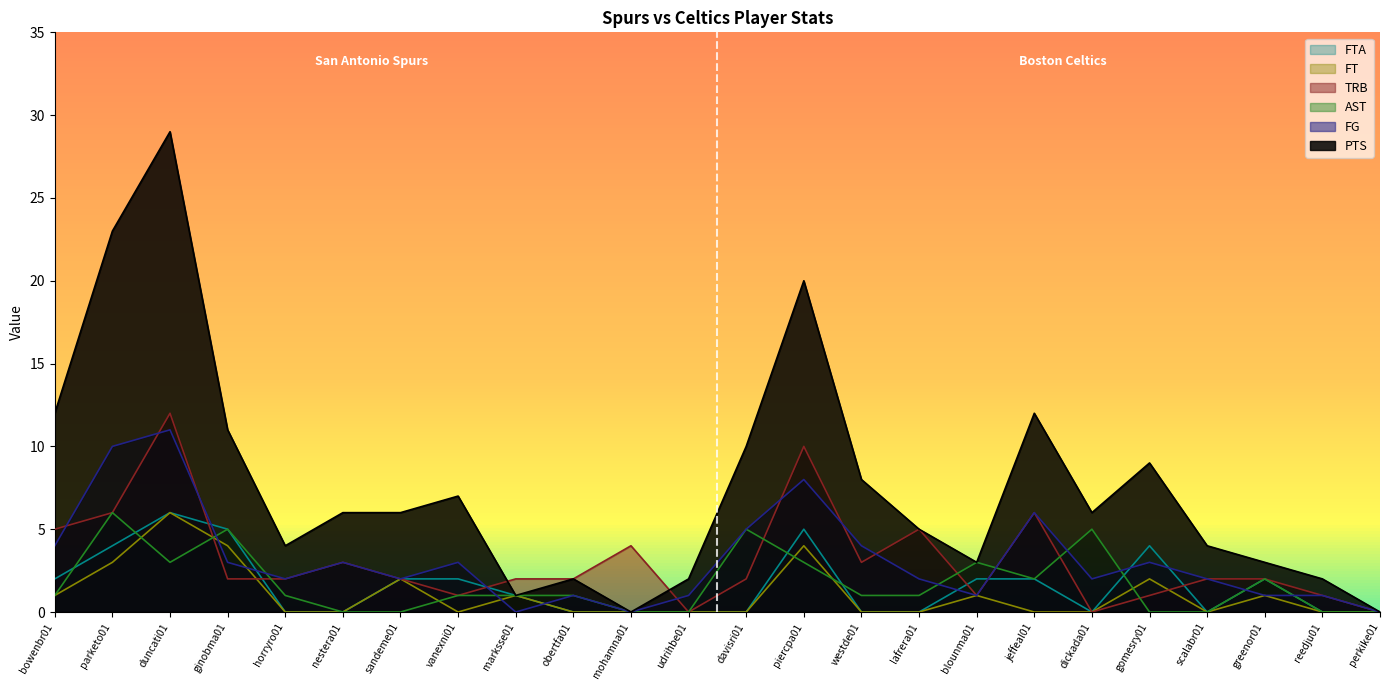

At how many categories does at least one series exceed 7?

9